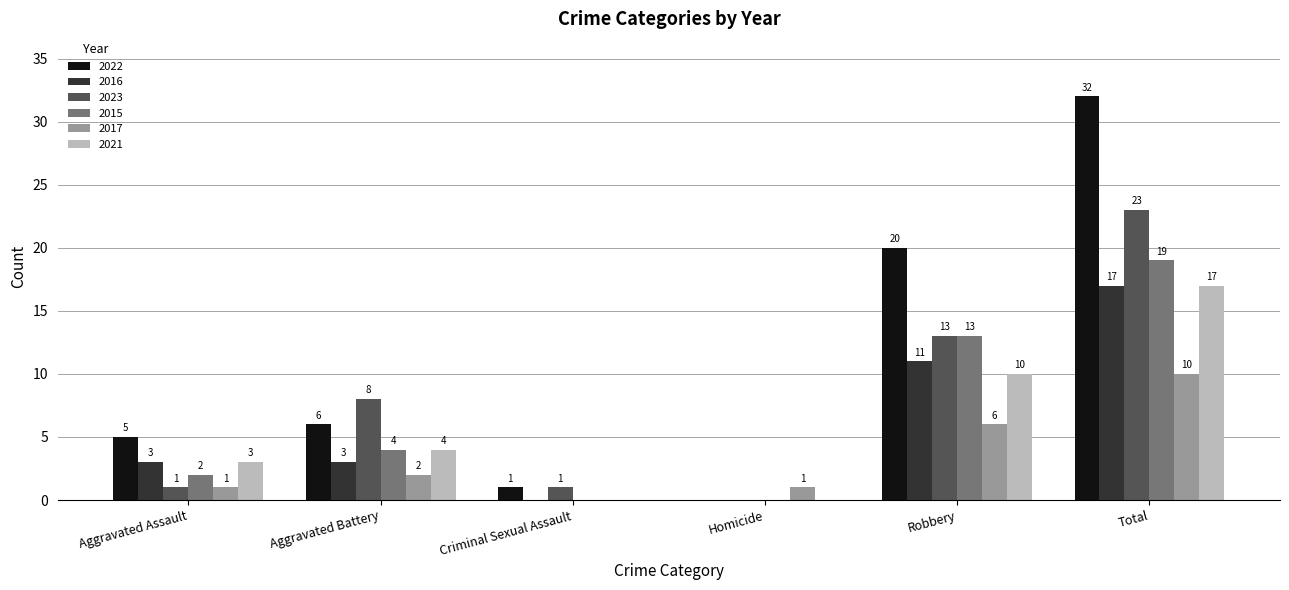

Reading right to left, extract all data points from this chart.

2022: Total=32	Robbery=20	Homicide=0	Criminal Sexual Assault=1	Aggravated Battery=6	Aggravated Assault=5
2016: Total=17	Robbery=11	Homicide=0	Criminal Sexual Assault=0	Aggravated Battery=3	Aggravated Assault=3
2023: Total=23	Robbery=13	Homicide=0	Criminal Sexual Assault=1	Aggravated Battery=8	Aggravated Assault=1
2015: Total=19	Robbery=13	Homicide=0	Criminal Sexual Assault=0	Aggravated Battery=4	Aggravated Assault=2
2017: Total=10	Robbery=6	Homicide=1	Criminal Sexual Assault=0	Aggravated Battery=2	Aggravated Assault=1
2021: Total=17	Robbery=10	Homicide=0	Criminal Sexual Assault=0	Aggravated Battery=4	Aggravated Assault=3